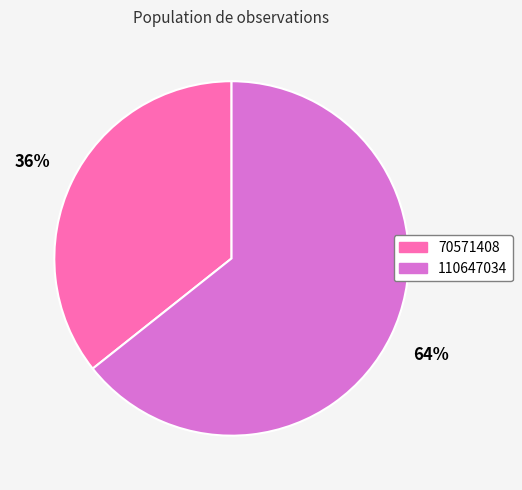

To the nearest percent, what percentage of the pie is 70571408?

36%